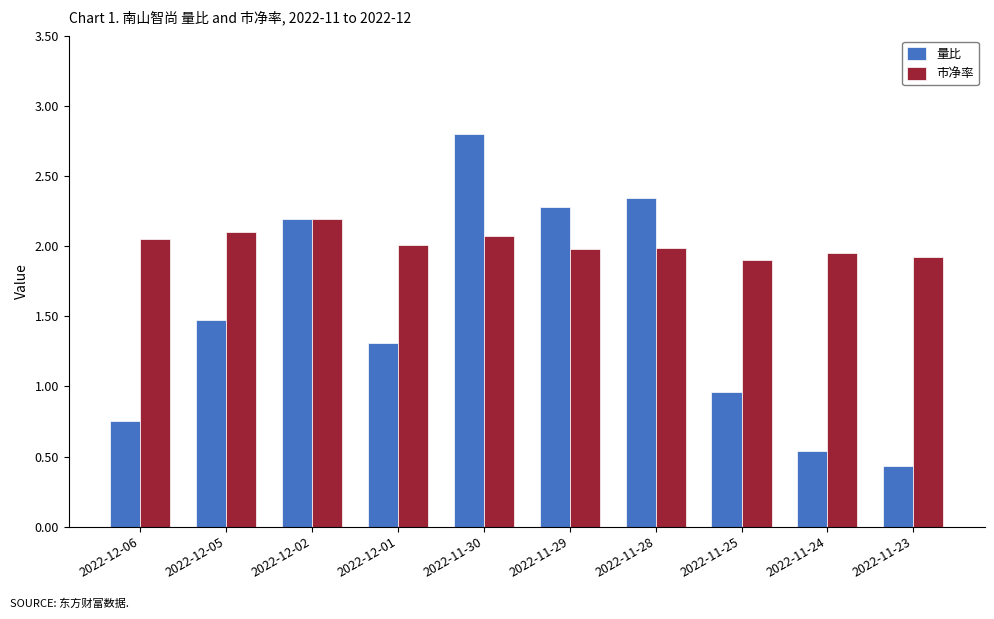

What is the maximum value for 市净率?

2.2